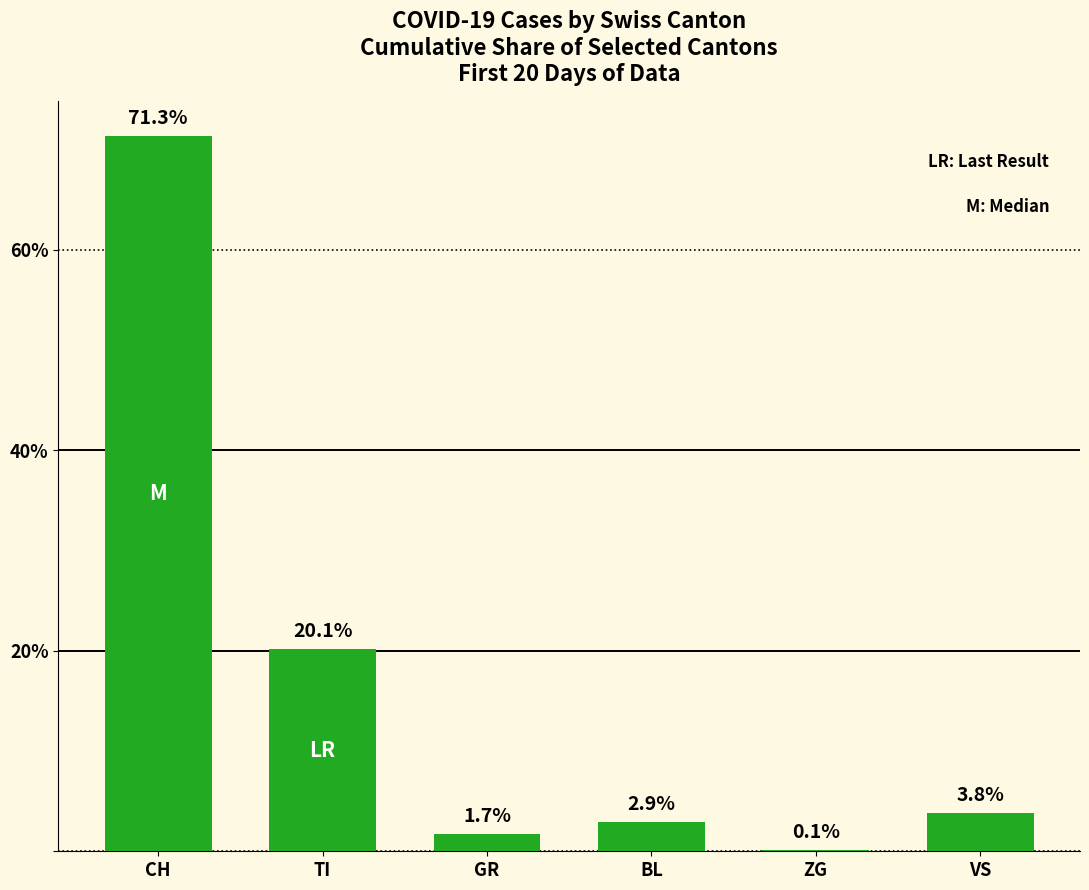

Between GR and TI, which is larger?

TI